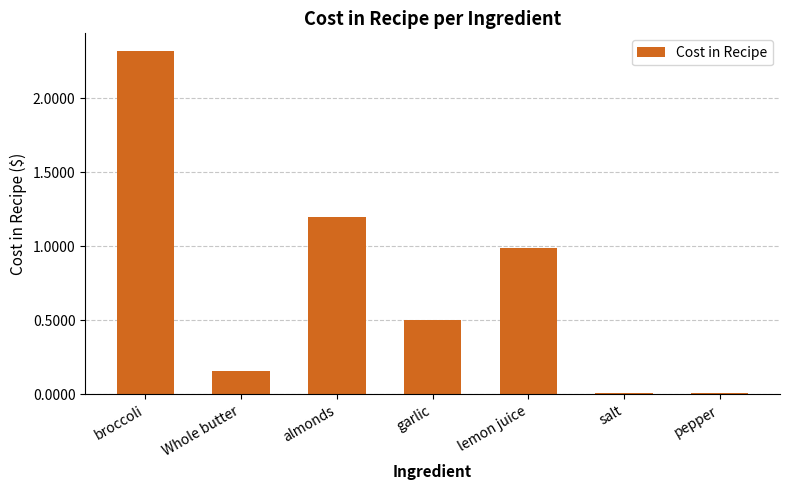

At which label is the value closest to 1?

lemon juice